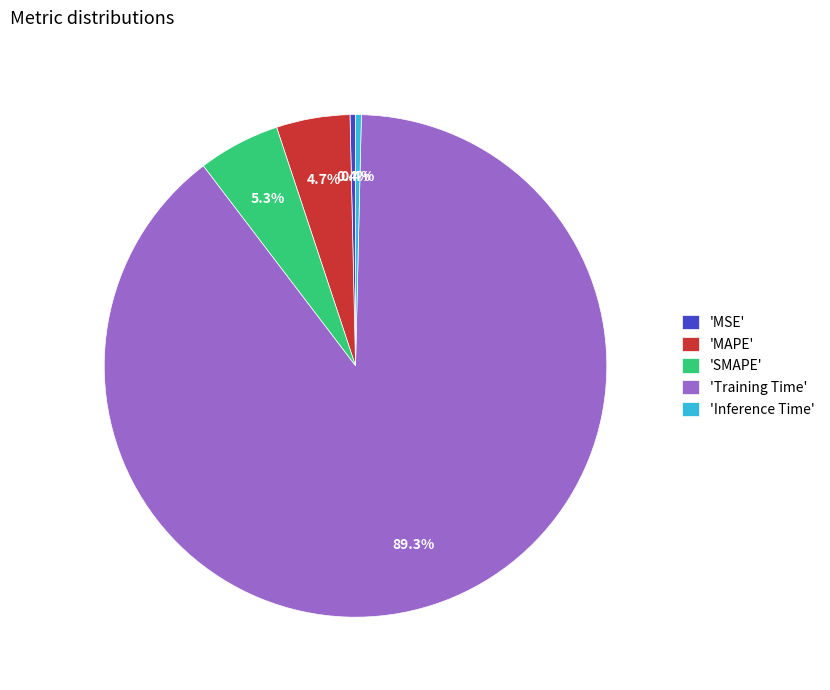

Does any single category account for the majority?

Yes